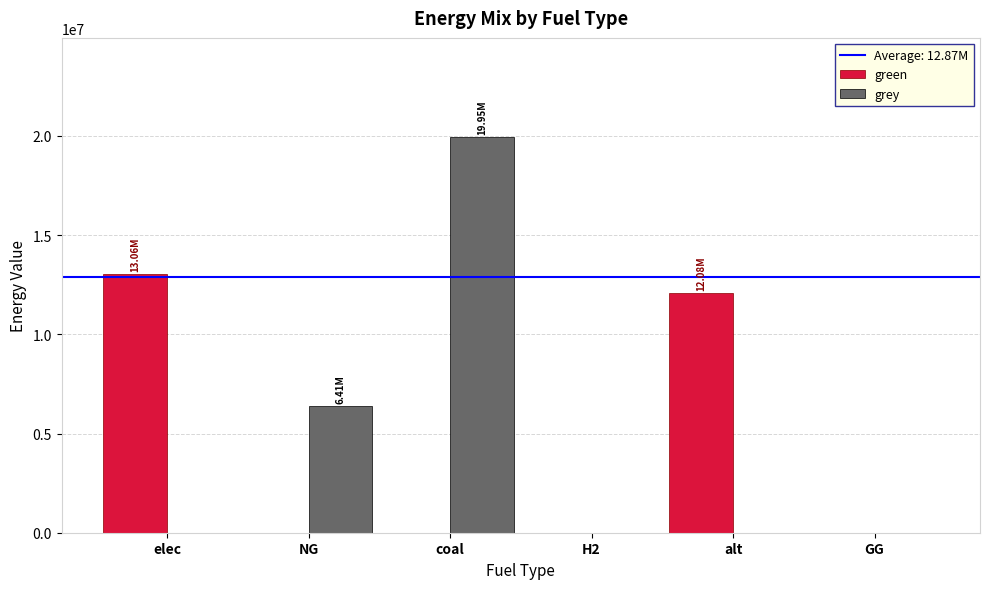

Does the chart contain stacked bars?

No